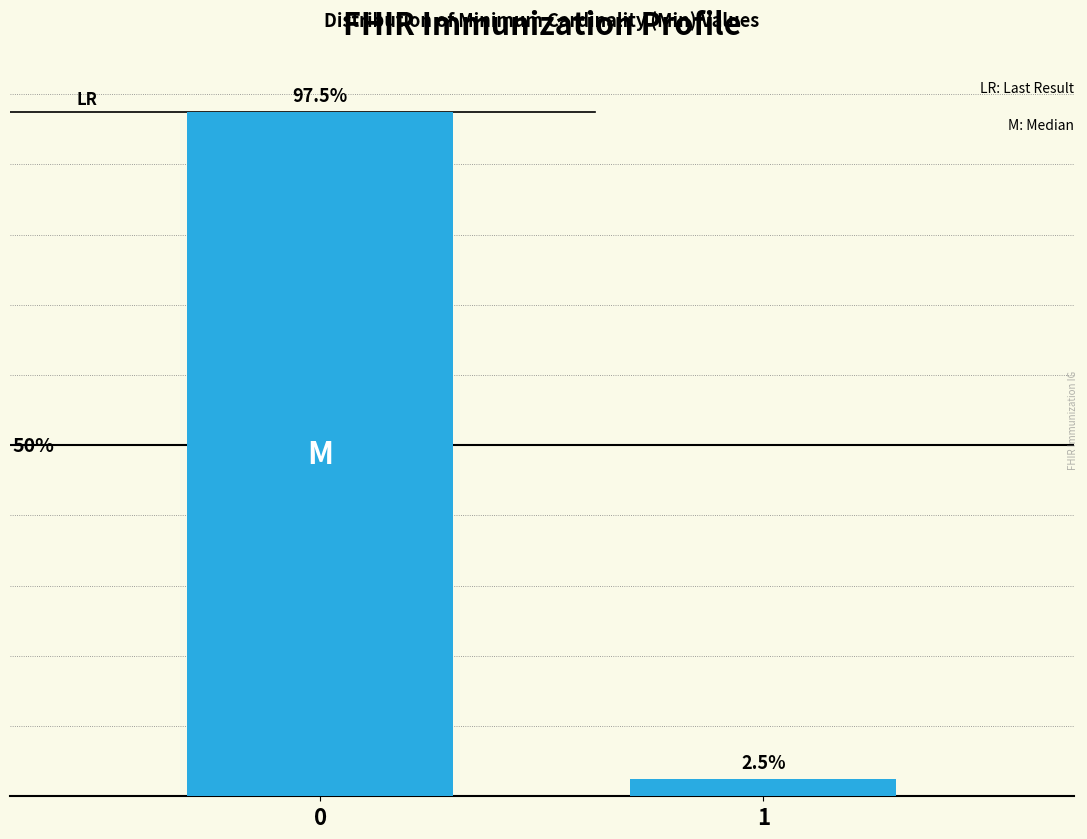

Rank the categories by value from lowest to highest.

1, 0